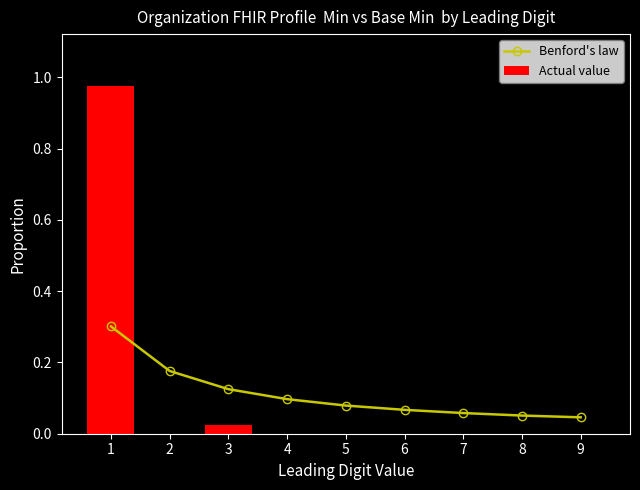

What is the total value across all series at 1?

1.3